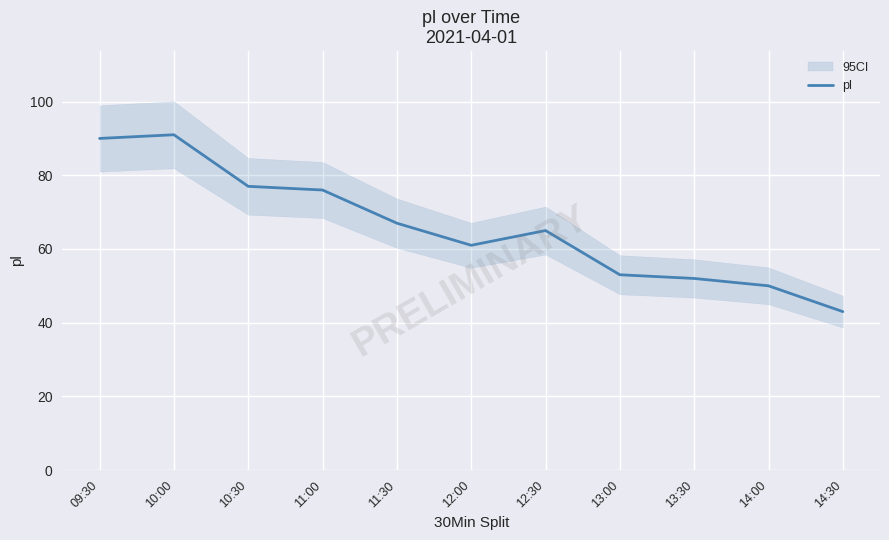

Which has a higher value, 14:30 or 13:30?

13:30